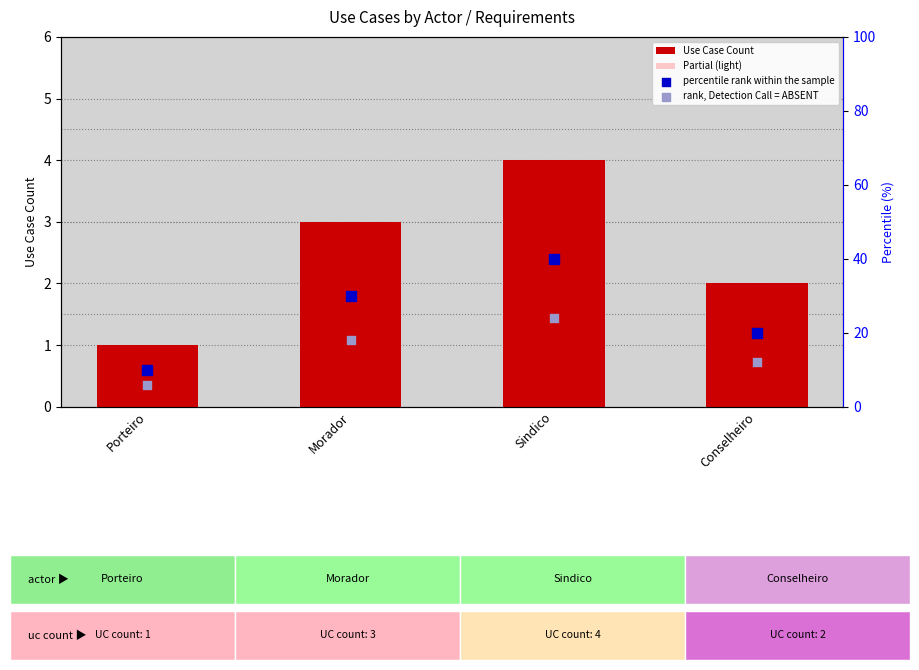

What are all the series names shown in the legend?

Use Case Count, Partial (light), percentile rank within the sample, rank, Detection Call = ABSENT